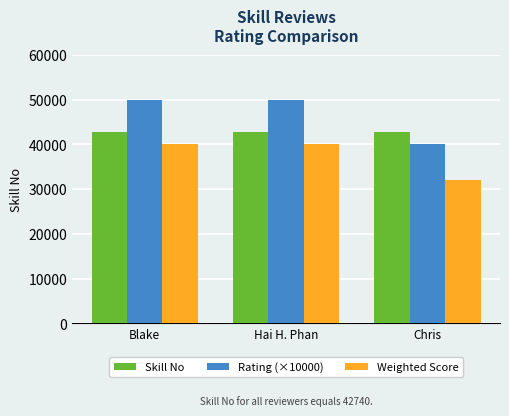

How many Weighted Score values are between 32000 and 40000?

3